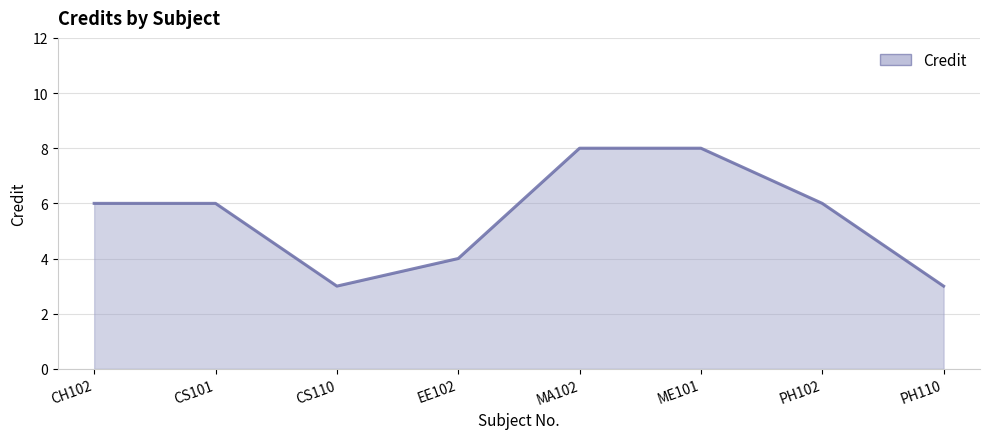

What position from the right is PH102?

2